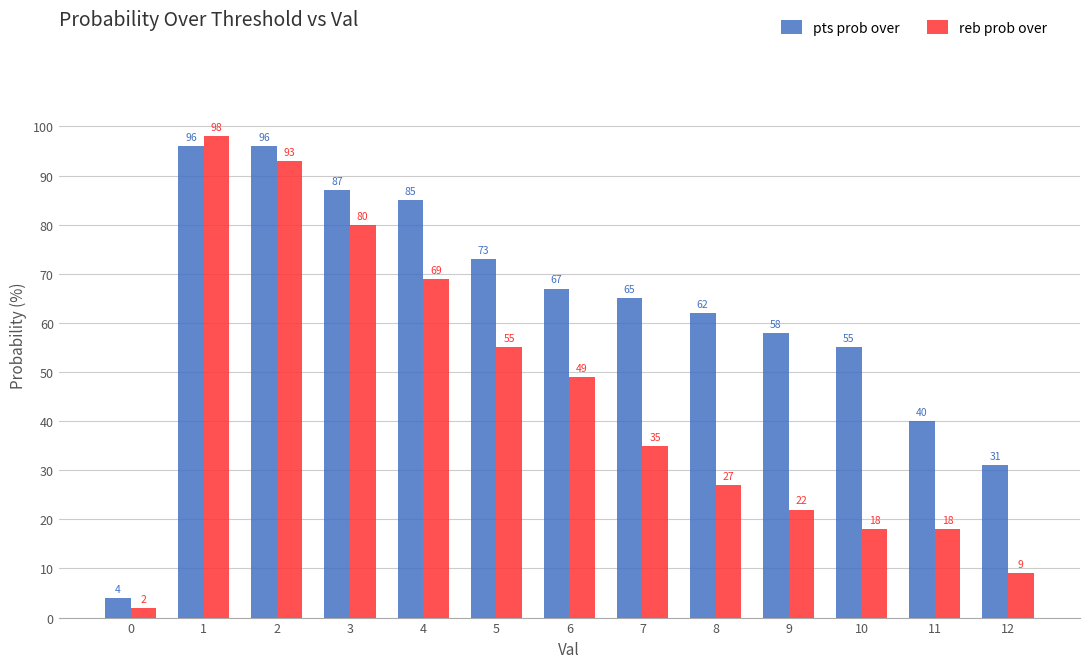

What is the difference between the pts prob over values at 8 and 0?

58